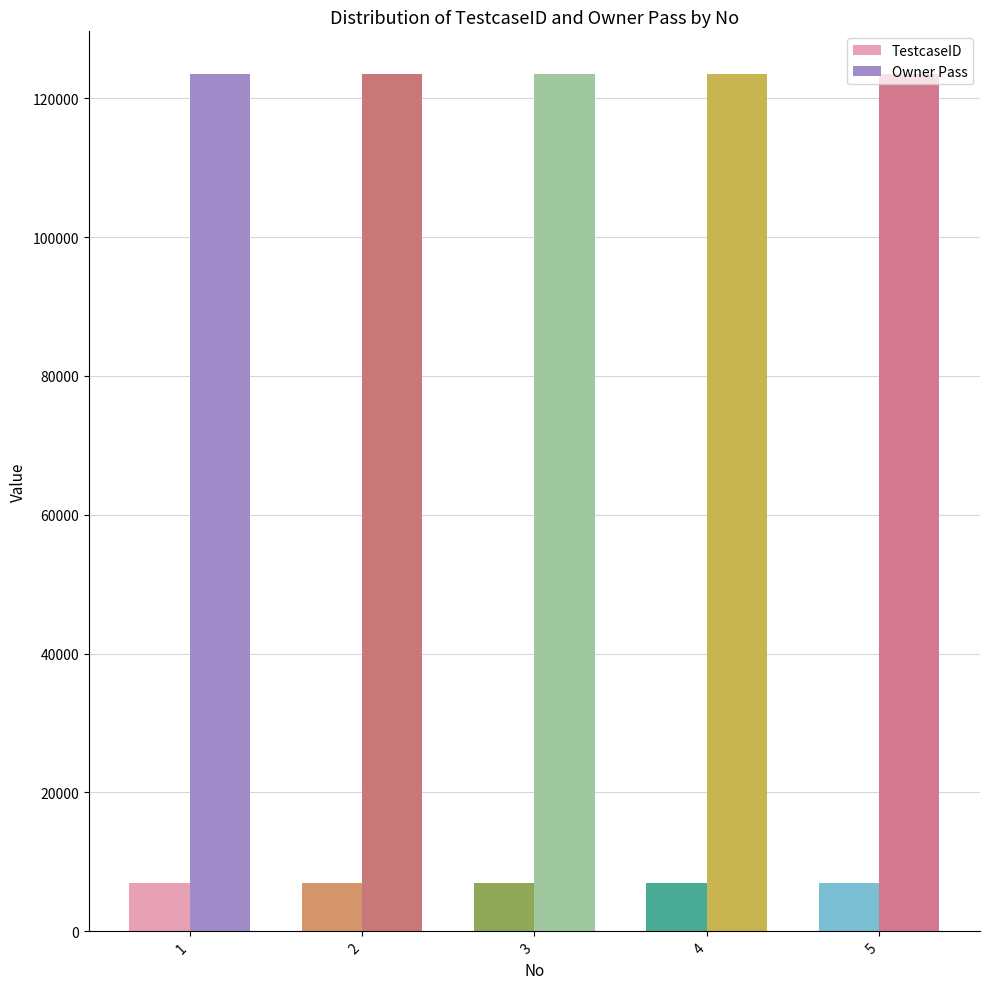

What is the average value of the Owner Pass series?

123456